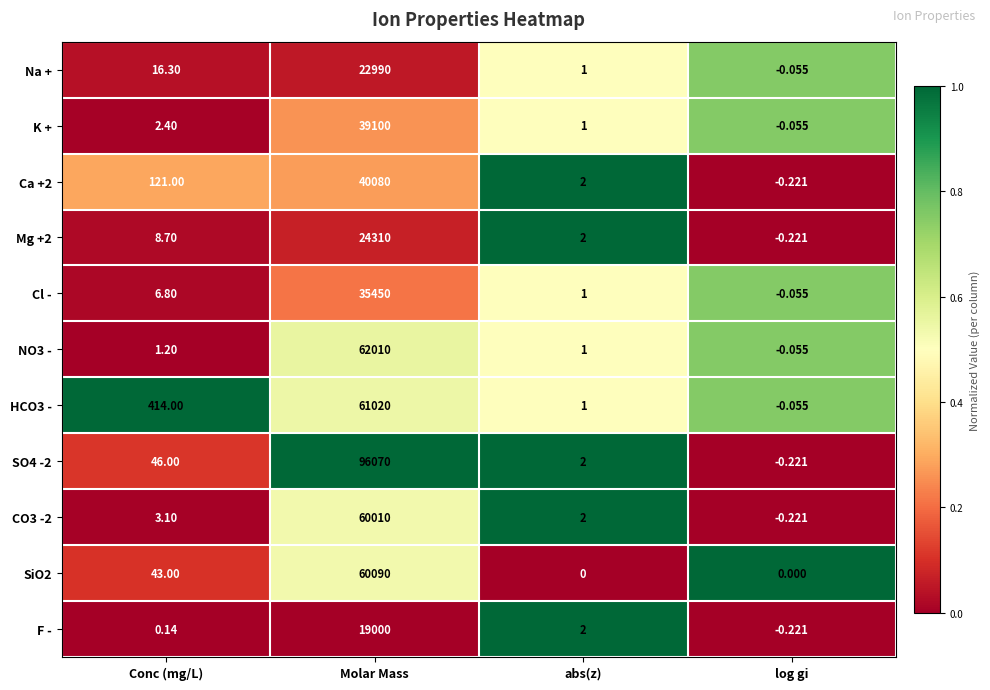

At which label does NO3 - reach its peak?

Molar Mass